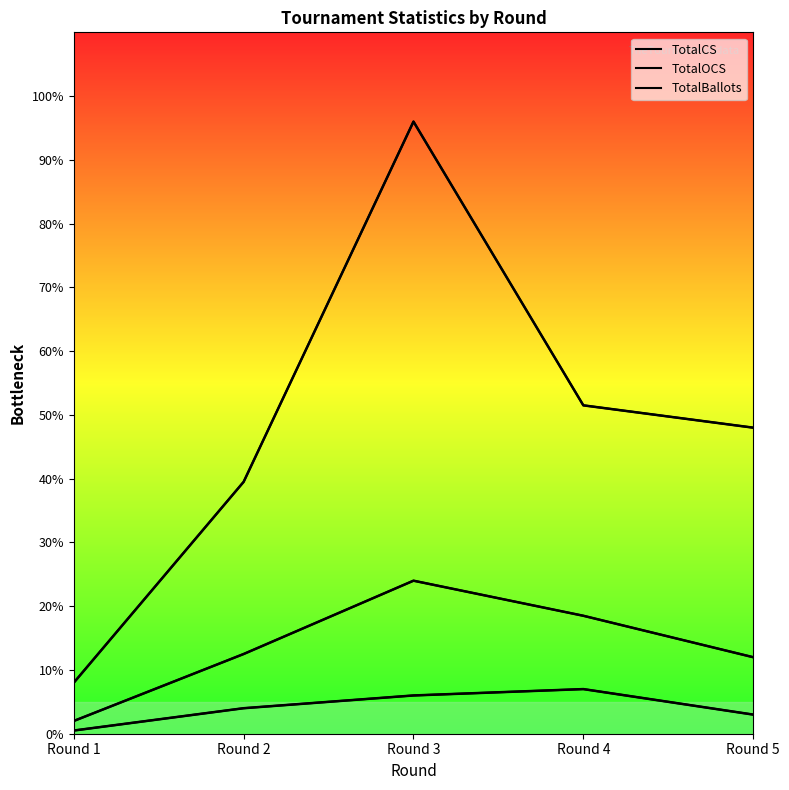

The TotalCS series shows 8.3 at Round 3. True or false?

False